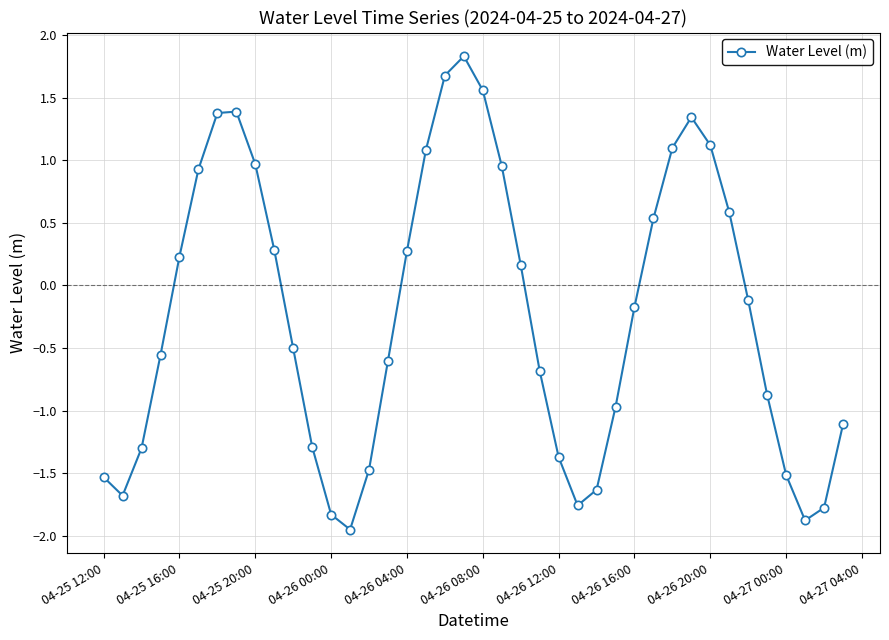

True or false: there are more than 1 points higher than both neighbors.

True